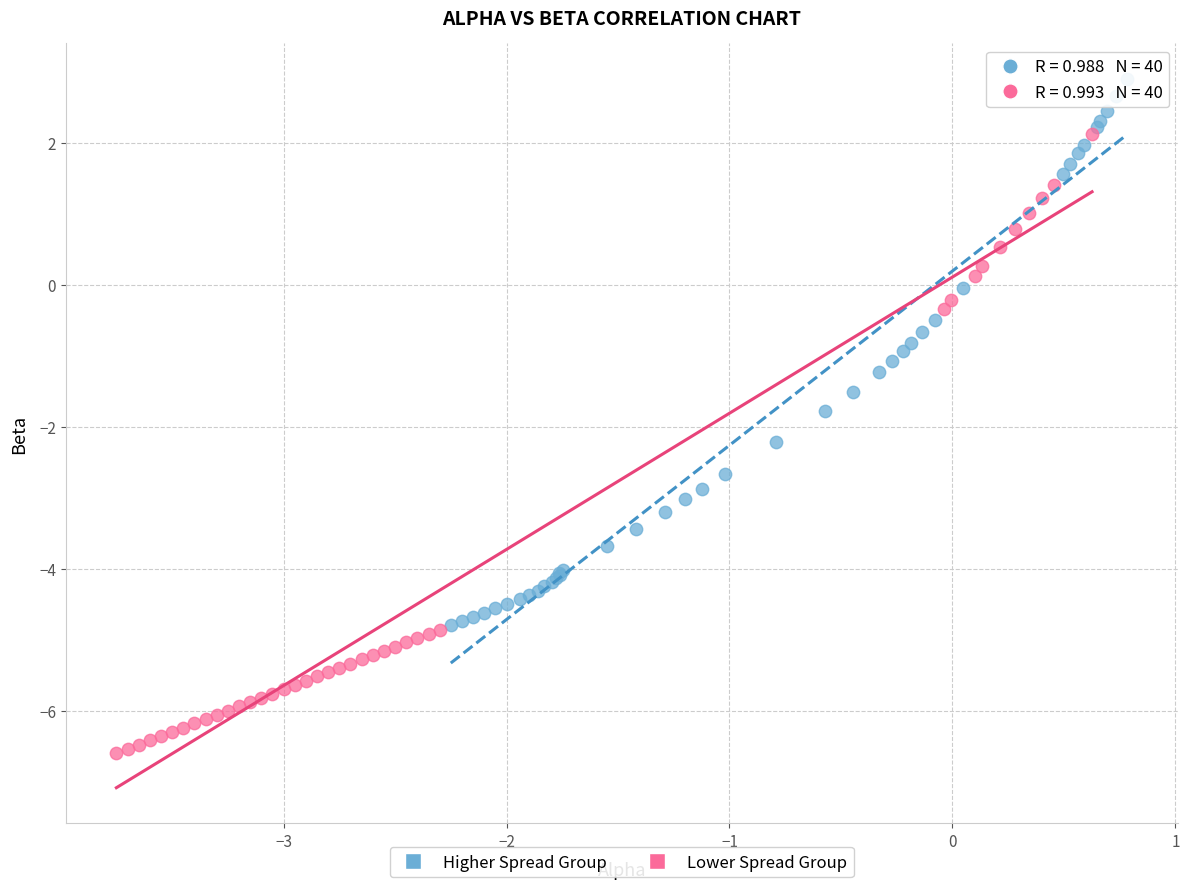

Which series reaches the maximum Y coordinate?

Higher Spread Group